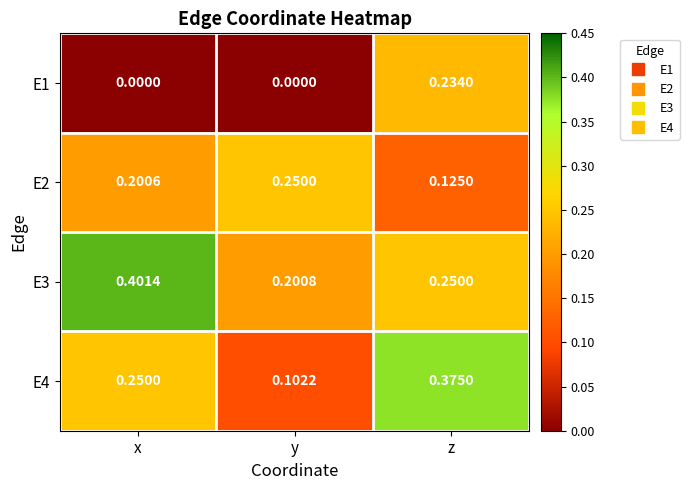

List the labels in order of E4 value, largest first.

z, x, y